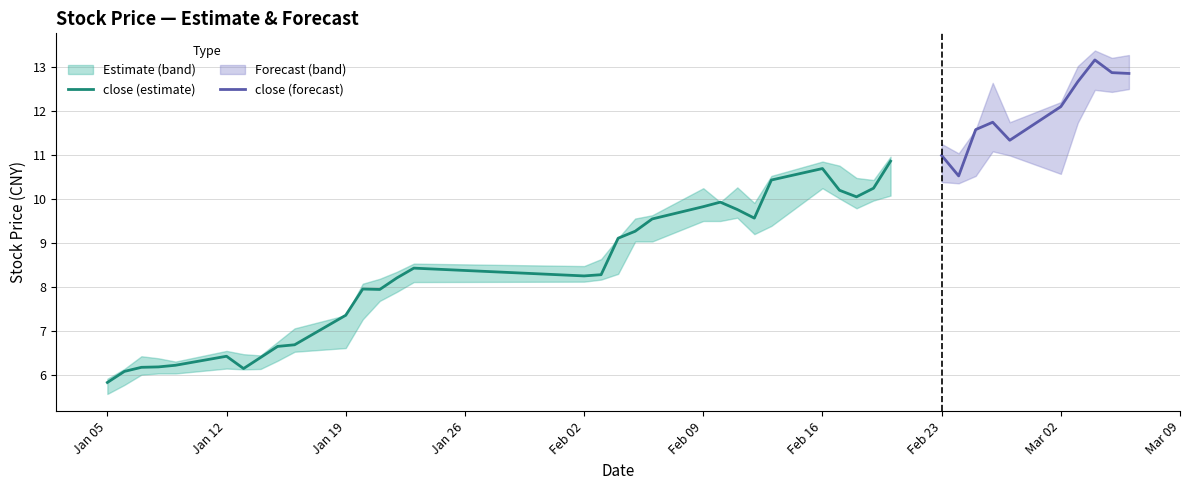

The high series shows 21.6 at 35. True or false?

False